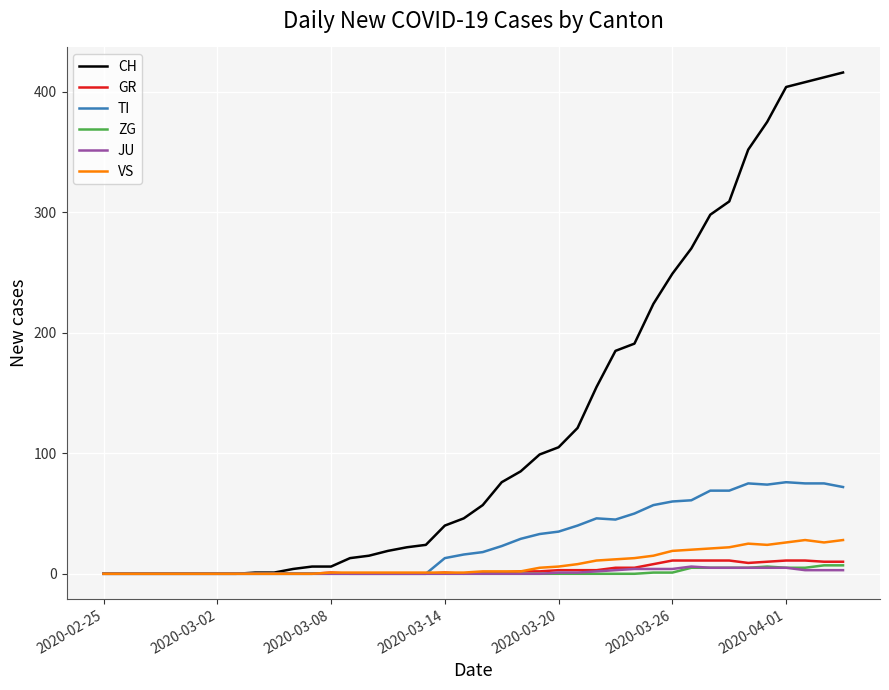

Which series has the largest total across all categories?

CH